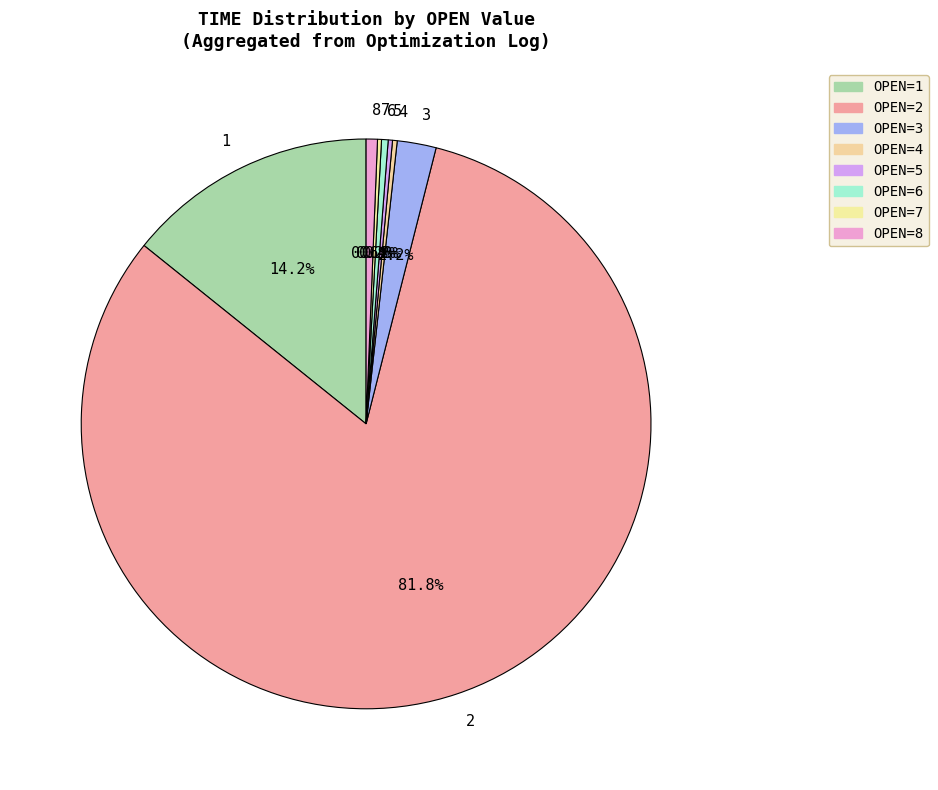

Which slice represents more than half of the pie?

2